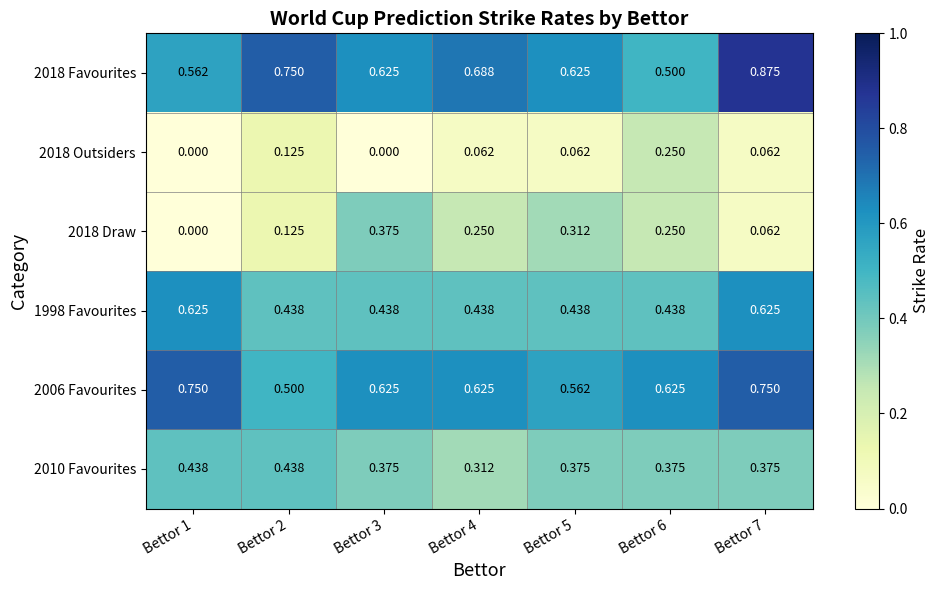

Is the value of 2018 Favourites at Bettor 7 greater than the value of 2006 Favourites at Bettor 4?

Yes